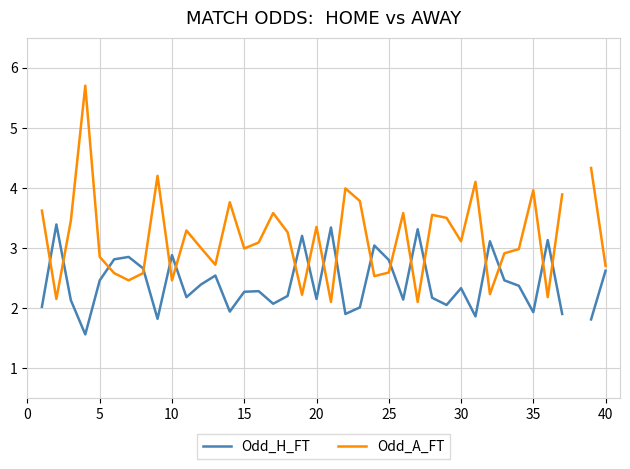

True or false: Odd_A_FT has a value of 1.0 at 30.

False